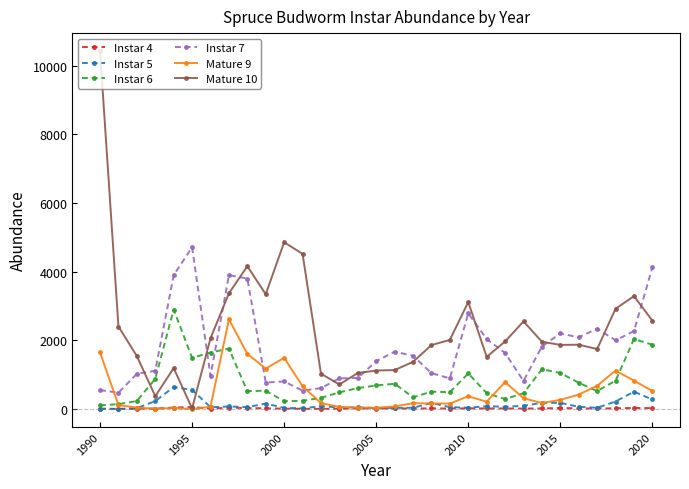

What is the value of the Instar 6 point at the 13th from the left?

328.3